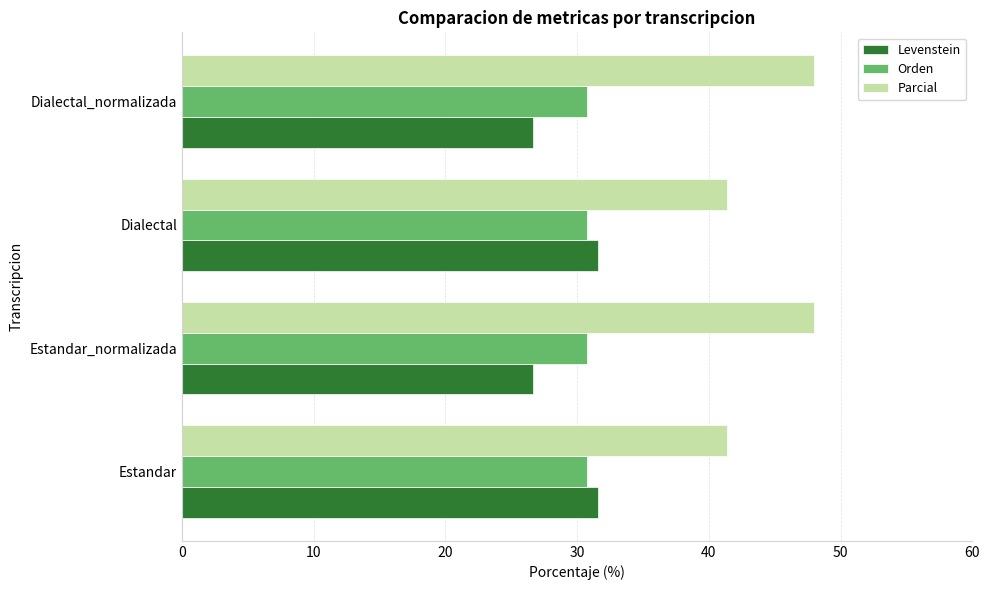

Which series has the largest total across all categories?

Parcial